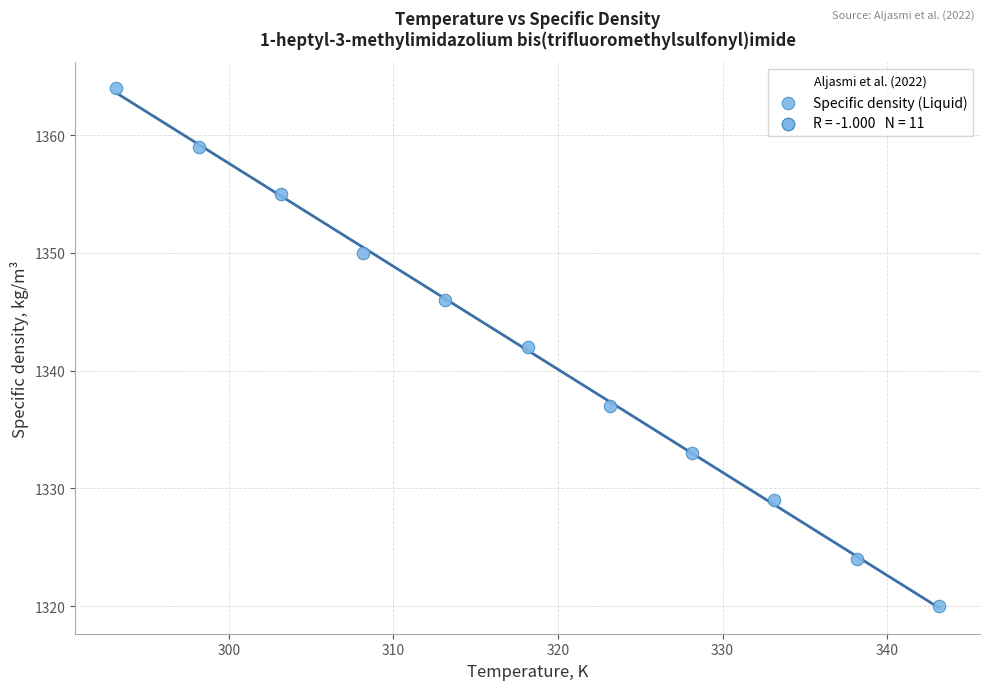

What is the average Y value?

1342